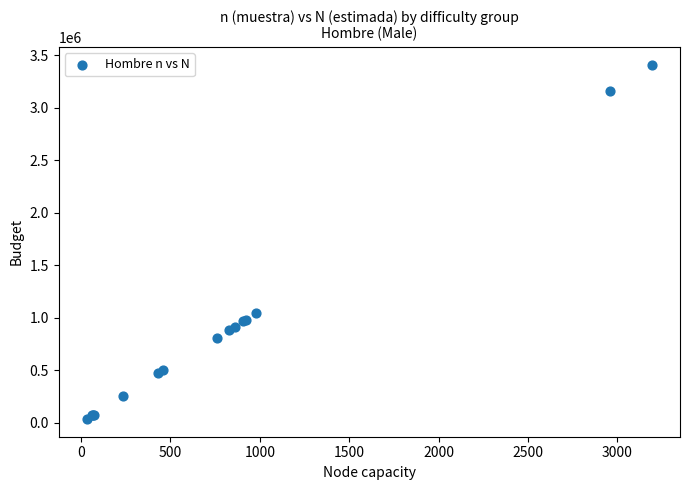

What Y value in the scatter plot is closest to 1721752?

1043935